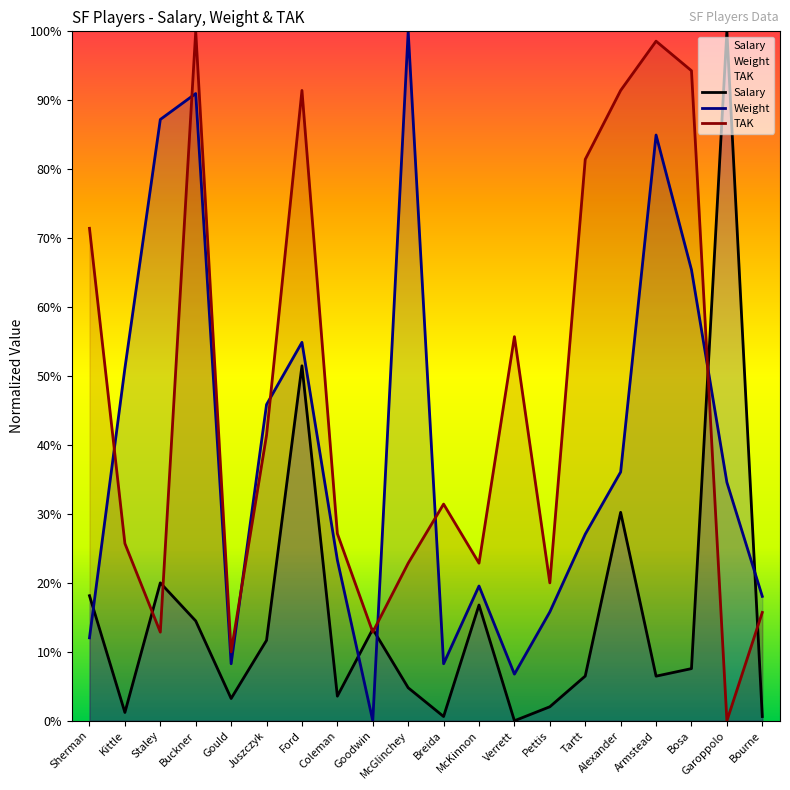

Reading right to left, transcribe all the data shown in this chart.

Salary: Bourne=0.6	Garoppolo=100.0	Bosa=7.6	Armstead=6.5	Alexander=30.2	Tartt=6.5	Pettis=2.0	Verrett=0.0	McKinnon=16.8	Breida=0.6	McGlinchey=4.8	Goodwin=13.3	Coleman=3.6	Ford=51.5	Juszczyk=11.7	Gould=3.2	Buckner=14.5	Staley=20.0	Kittle=1.2	Sherman=18.1
Weight: Bourne=18.0	Garoppolo=34.6	Bosa=65.4	Armstead=85.0	Alexander=36.1	Tartt=27.1	Pettis=15.8	Verrett=6.8	McKinnon=19.5	Breida=8.3	McGlinchey=100.0	Goodwin=0.0	Coleman=23.3	Ford=54.9	Juszczyk=45.9	Gould=8.3	Buckner=91.0	Staley=87.2	Kittle=51.1	Sherman=12.0
TAK: Bourne=15.7	Garoppolo=0.0	Bosa=94.3	Armstead=98.6	Alexander=91.4	Tartt=81.4	Pettis=20.0	Verrett=55.7	McKinnon=22.9	Breida=31.4	McGlinchey=22.9	Goodwin=12.9	Coleman=27.1	Ford=91.4	Juszczyk=41.4	Gould=10.0	Buckner=100.0	Staley=12.9	Kittle=25.7	Sherman=71.4